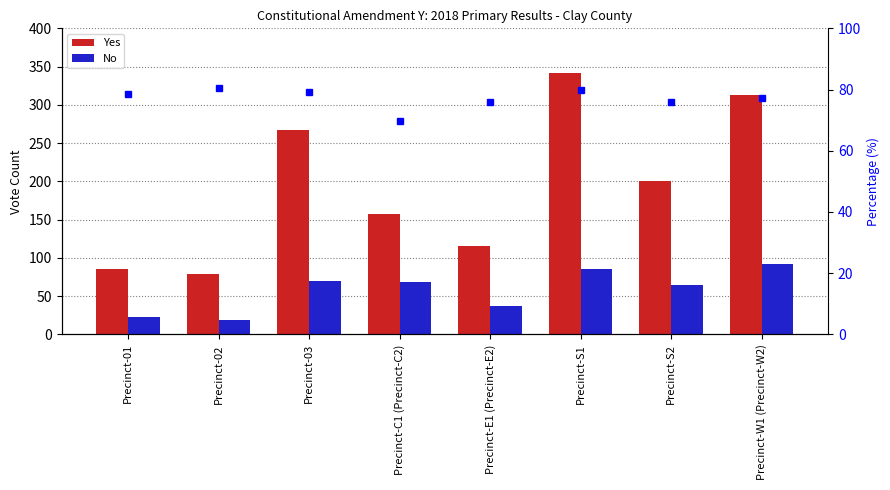

Is it true that % Yes equals 78.7 at Precinct-01?

True